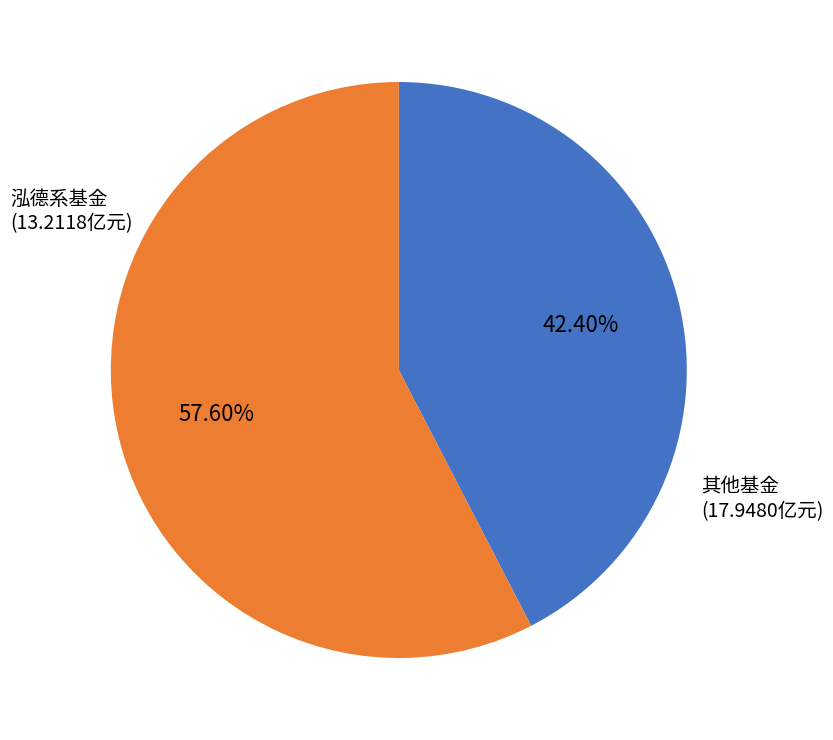

Is there any slice that represents more than half of the pie?

Yes